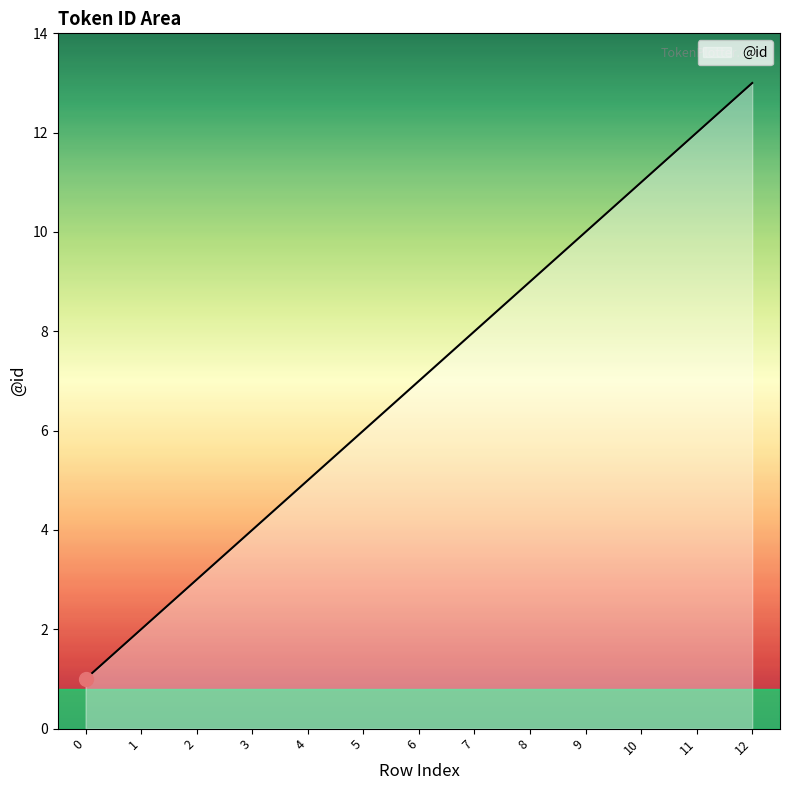

The chart shows a value of 12 at 8. True or false?

False